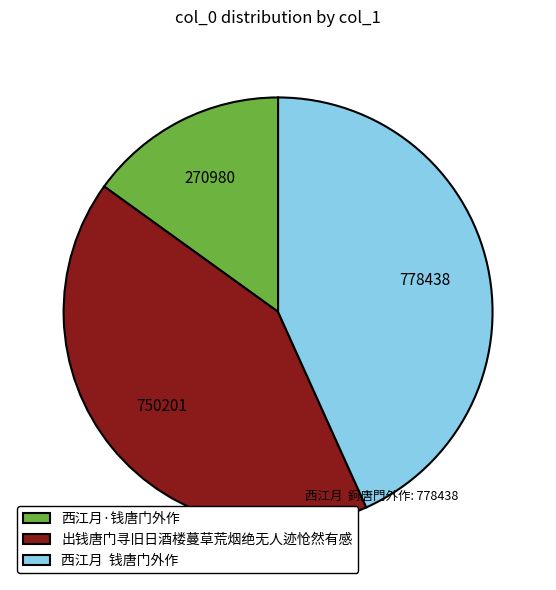

Is 出钱唐门寻旧日酒楼蔓草荒烟绝无人迹怆然有感 the majority of the pie?

No